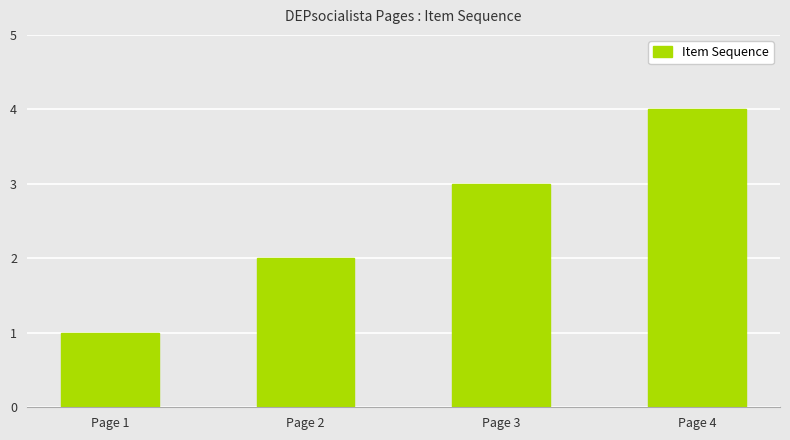

At which category does the chart reach its peak across all series?

Page 4